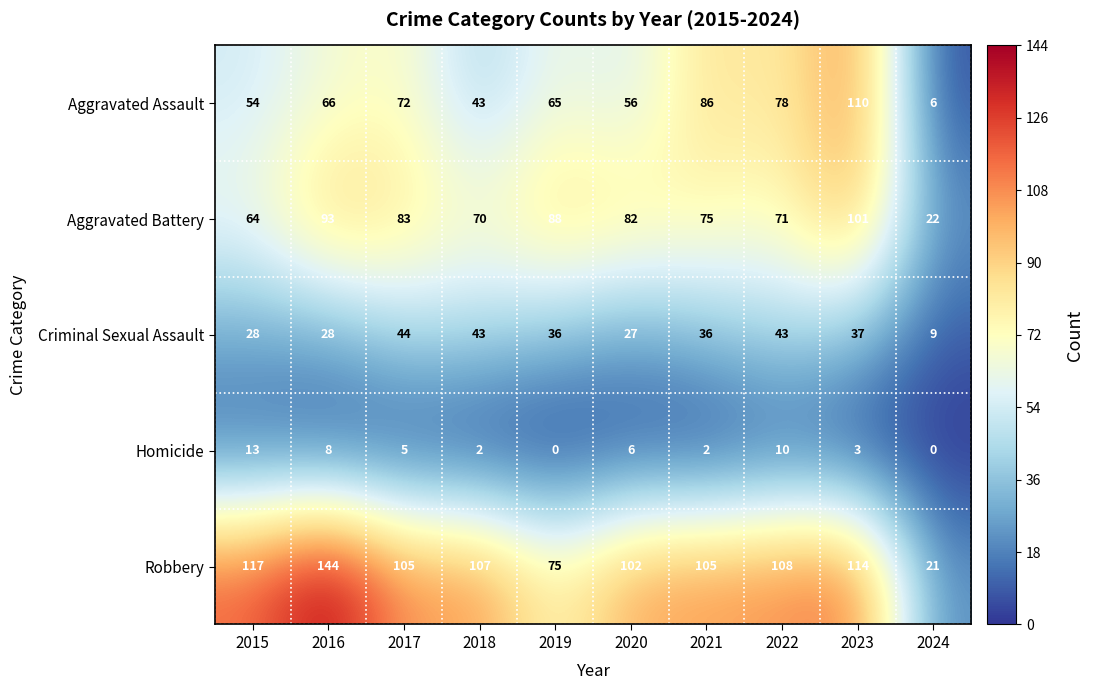

Which series has the largest total across all categories?

Robbery